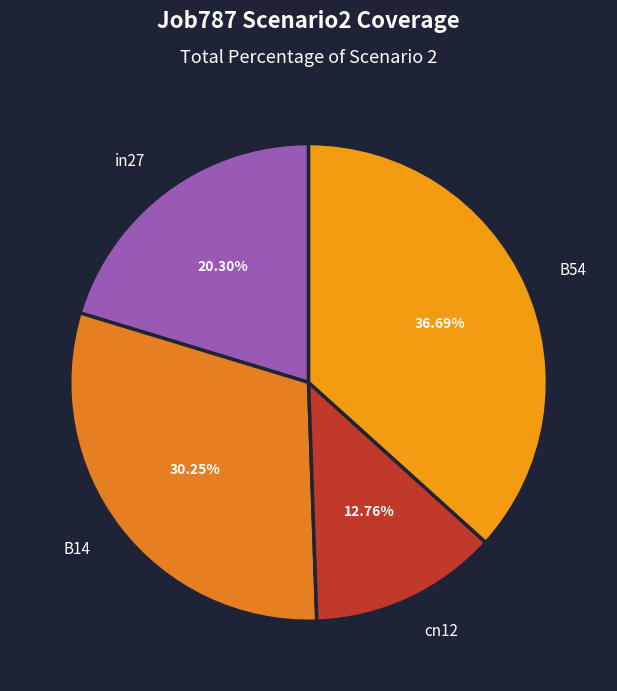

Does any single category account for the majority?

No